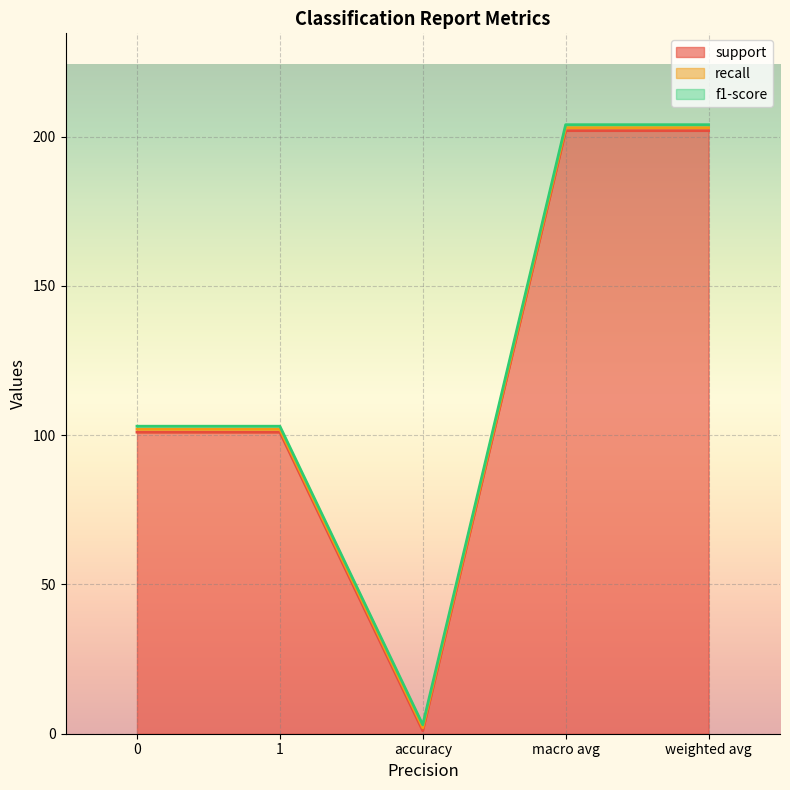

Between accuracy and weighted avg, which series saw the biggest shift?

support